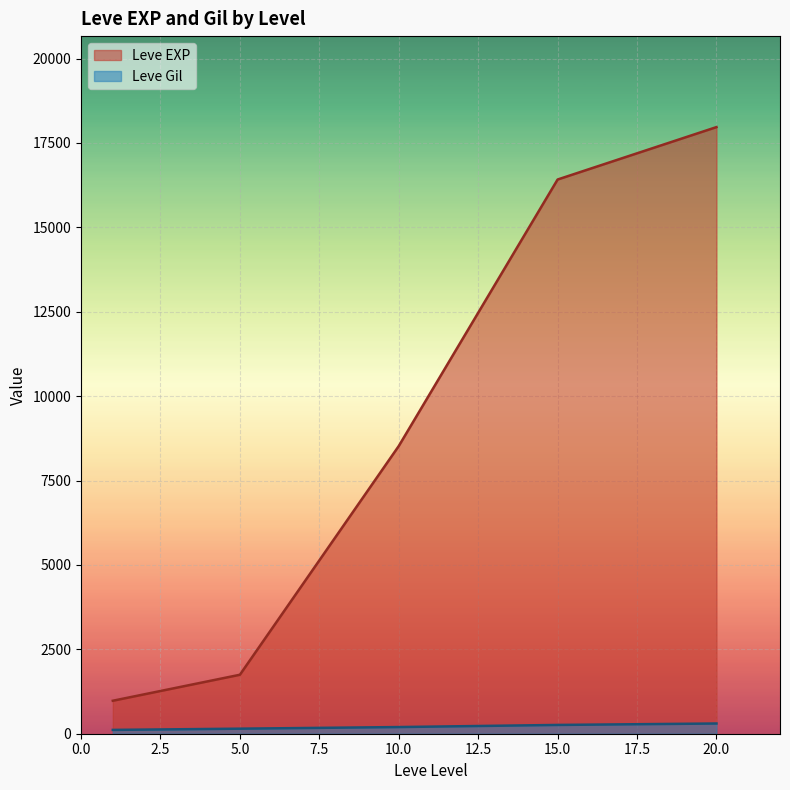

Count the number of data series in this chart.

2